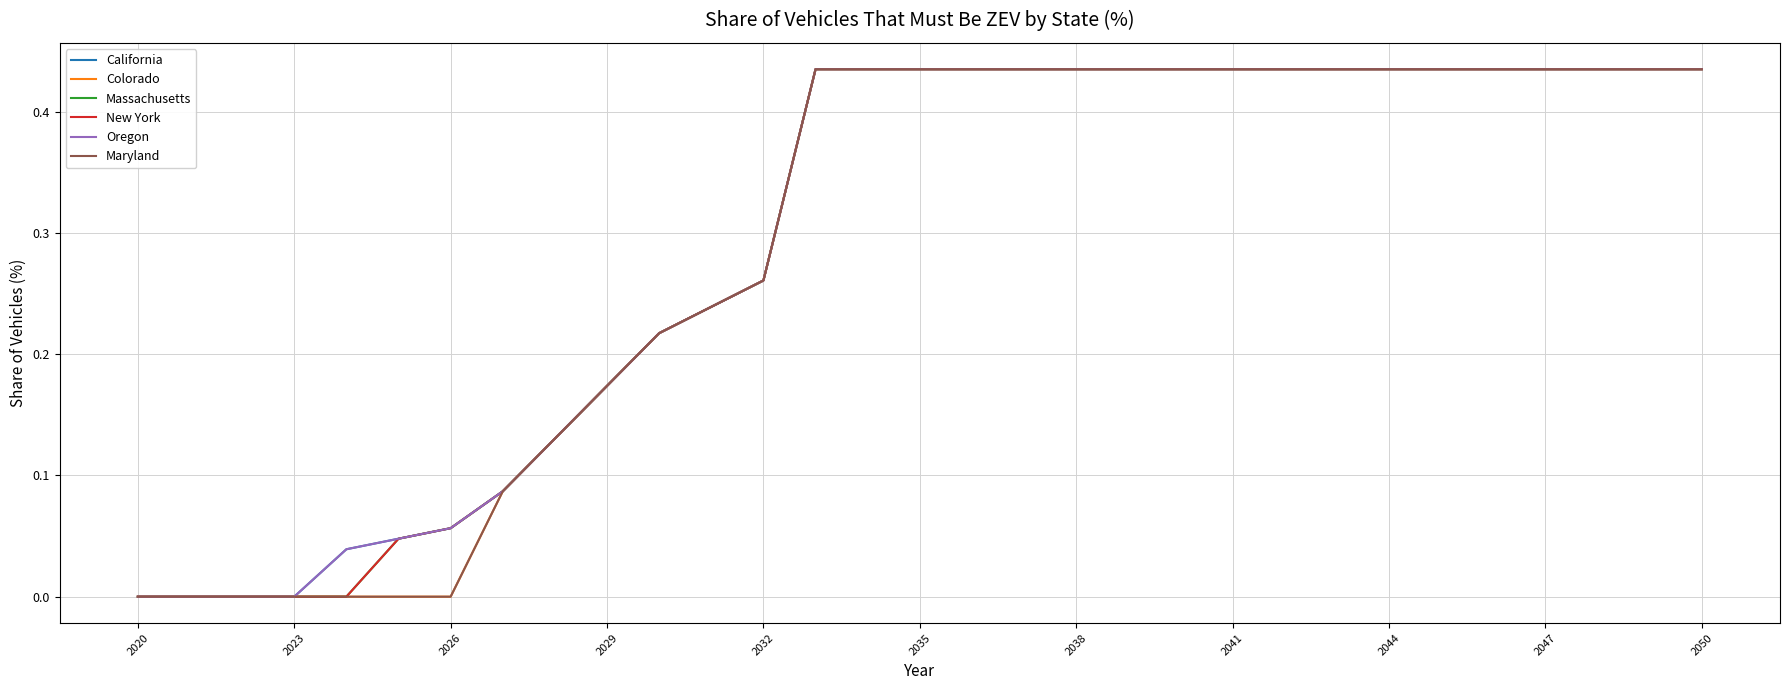

What is the sum of all New York values?

9.0